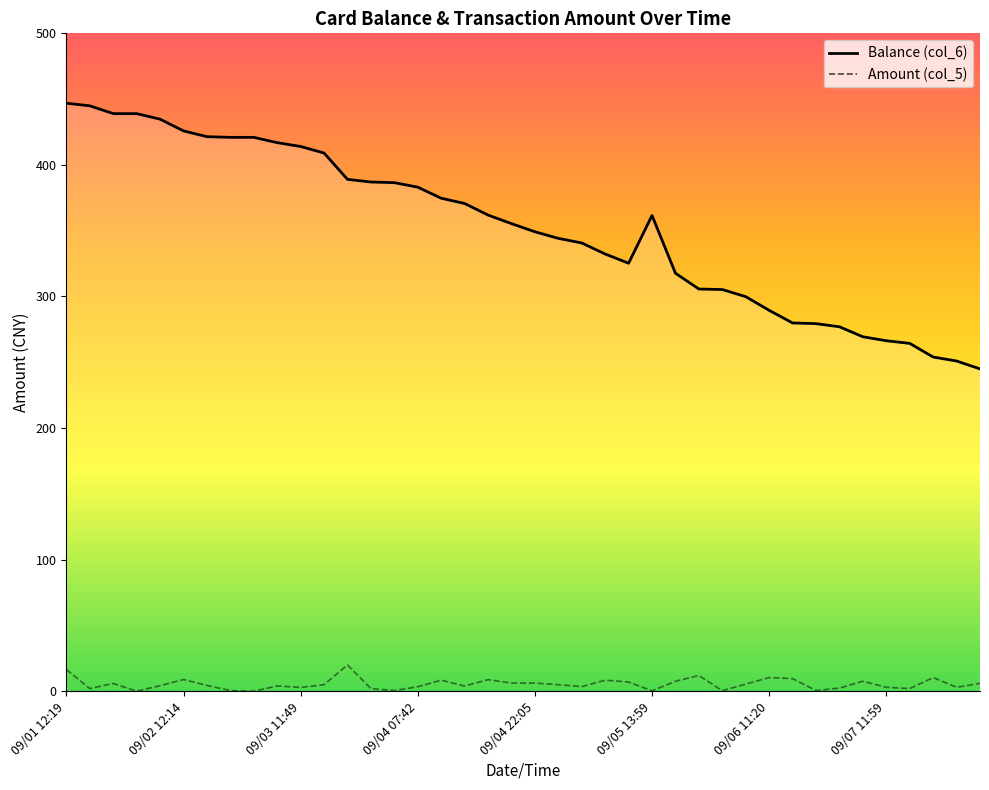

Rank the series by their maximum value, from lowest to highest.

Amount (col_5), Balance (col_6)